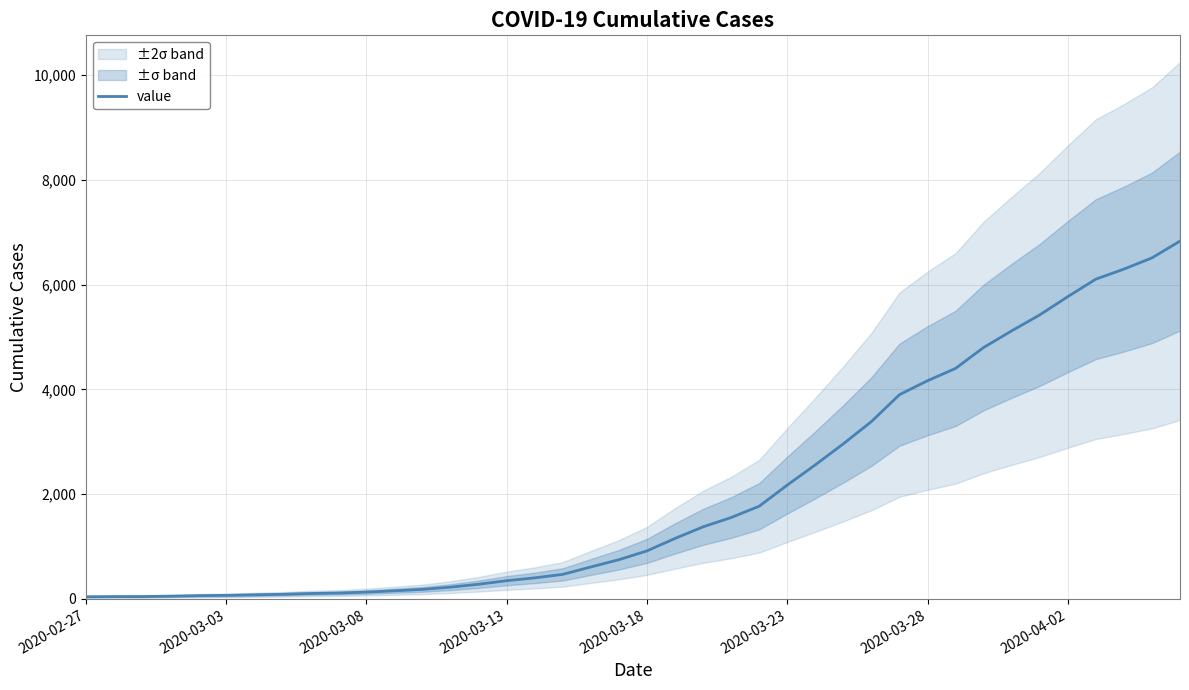

How many data points are less than 917?

20